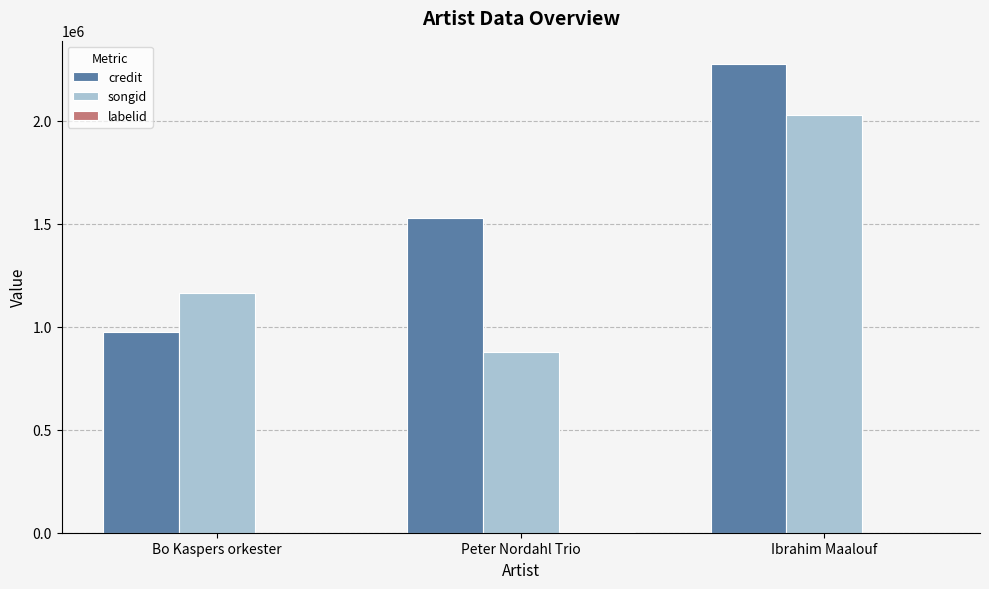

At which label is songid closest to 1451145?

Bo Kaspers orkester